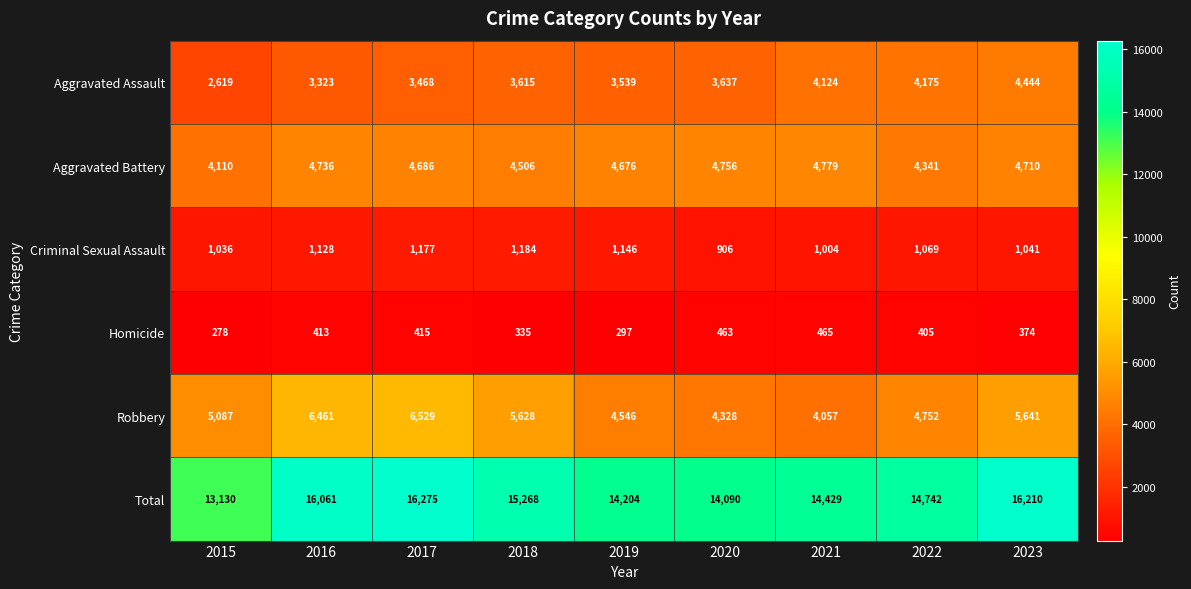

Rank the categories by Homicide value from highest to lowest.

2021, 2020, 2017, 2016, 2022, 2023, 2018, 2019, 2015